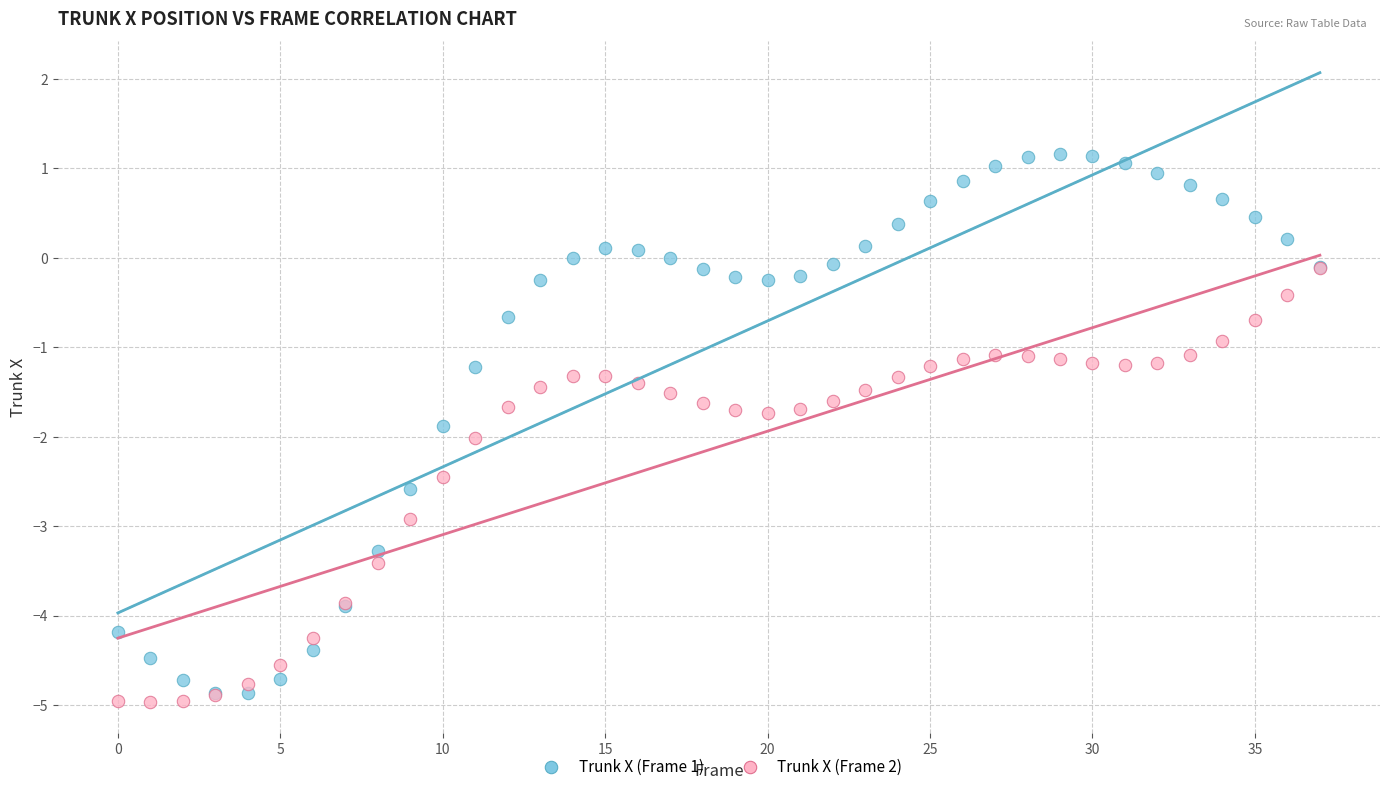

Which series contains the lowest Y value?

Trunk X (Frame 2)